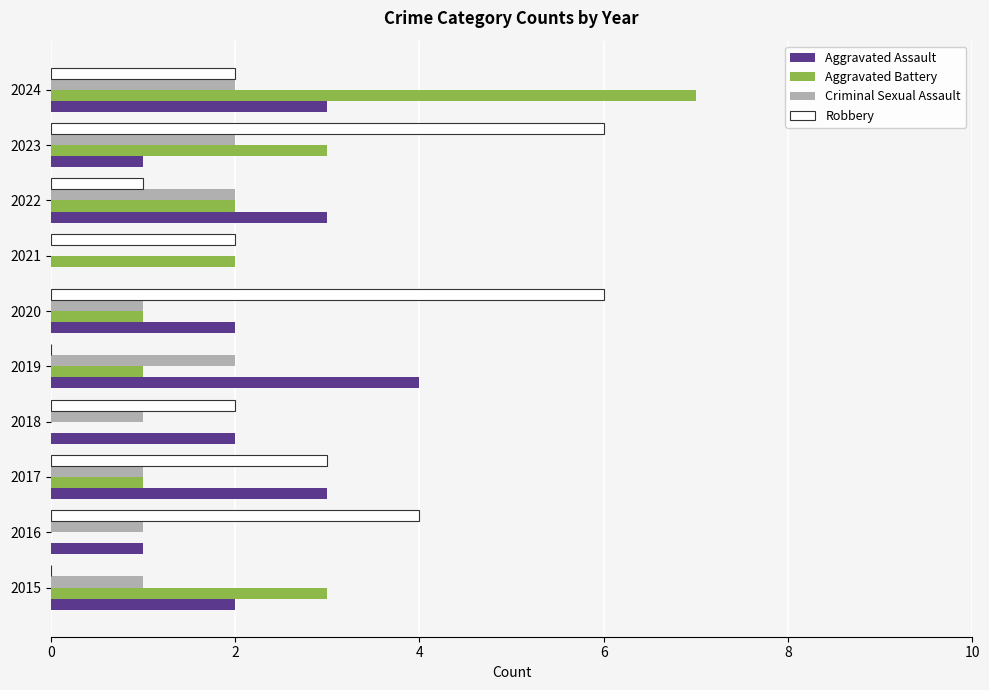

What is the sum of the Aggravated Battery values at 2022 and 2019?

3